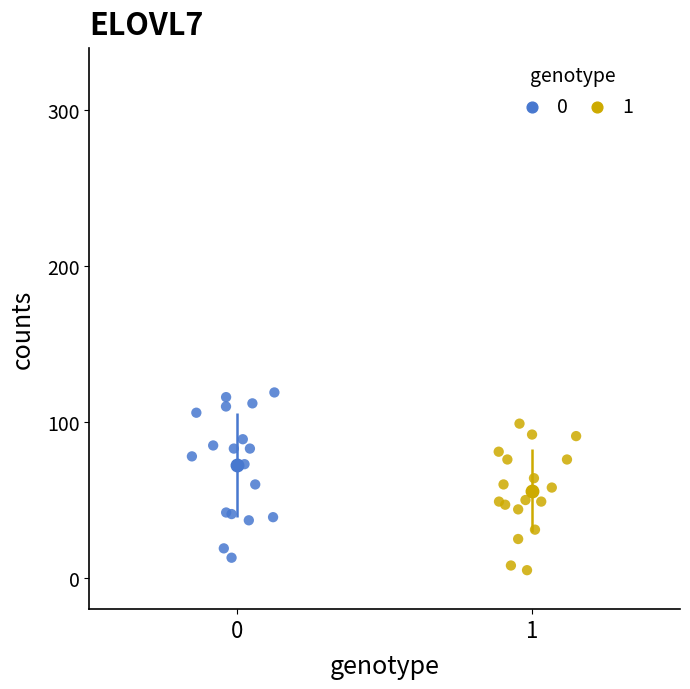

Which series has the largest Y range (max minus min)?

0